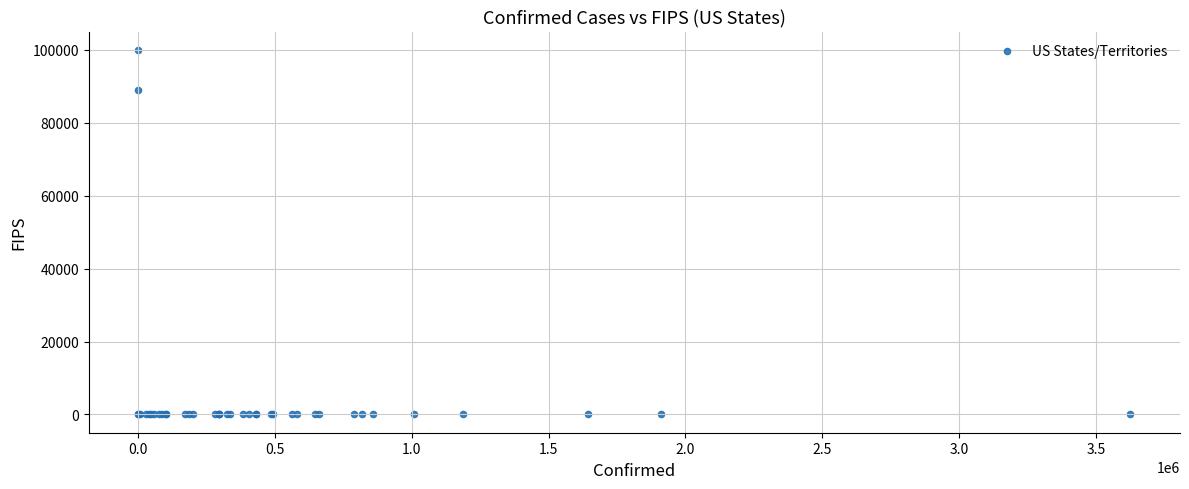

What Y value in the scatter plot is closest to 50000?

88888